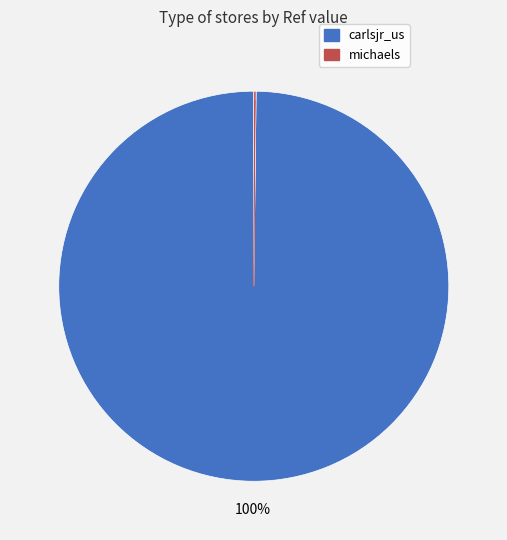

To the nearest percent, what is the average slice percentage?

50%